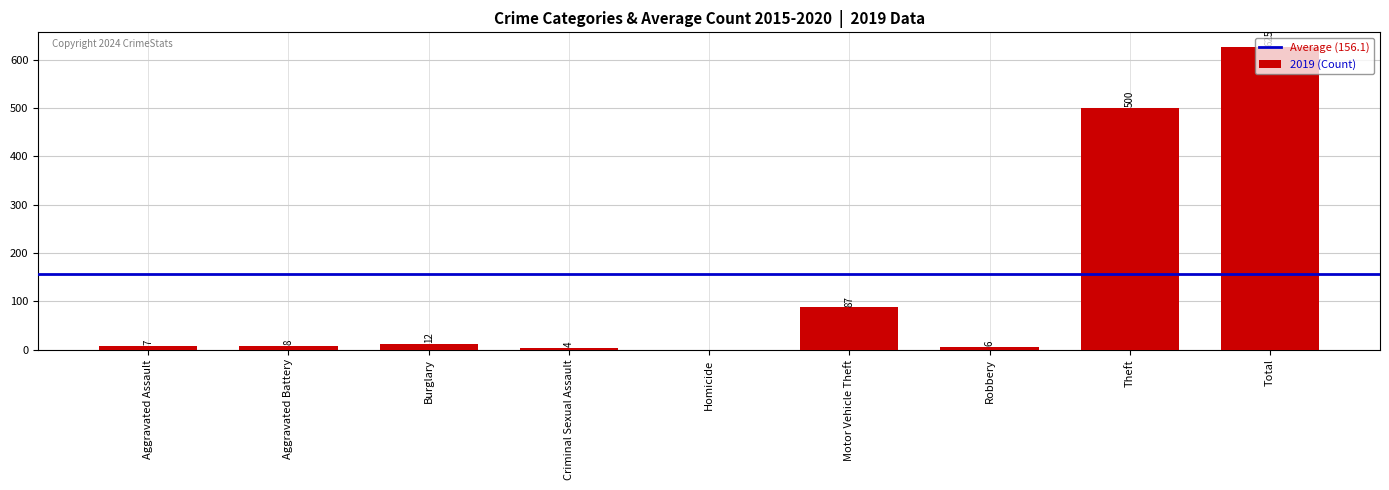

What is the greatest value displayed?

625